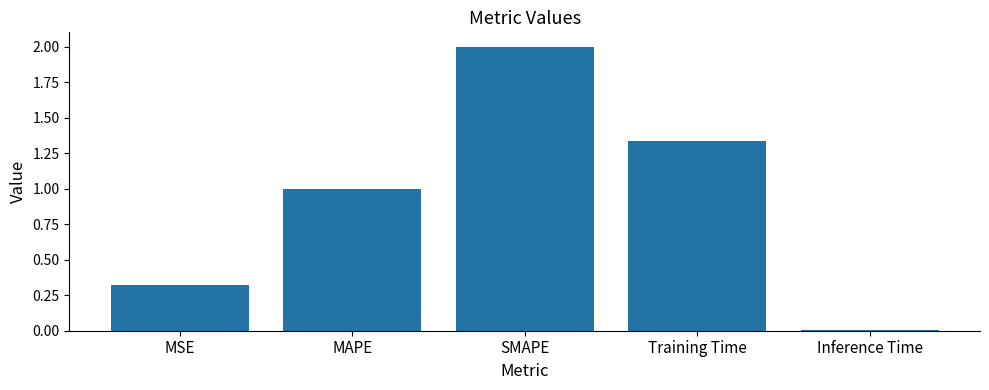

At which category does the chart reach its minimum across all series?

Inference Time